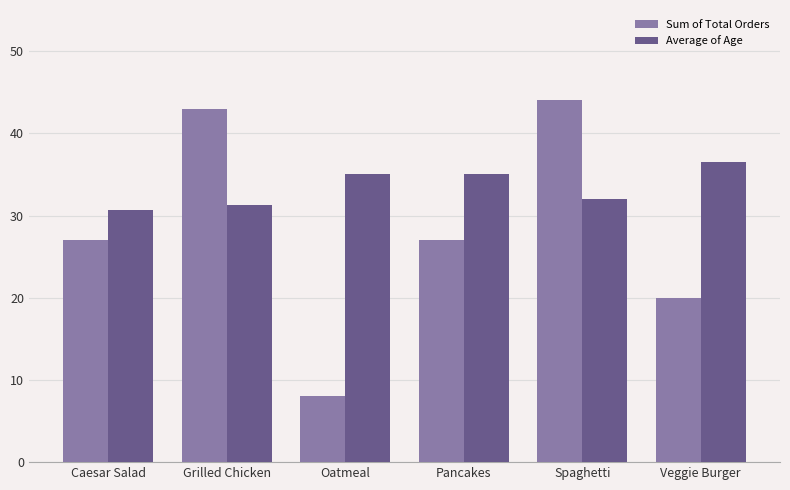

Read the Average of Age value at Veggie Burger.

36.5